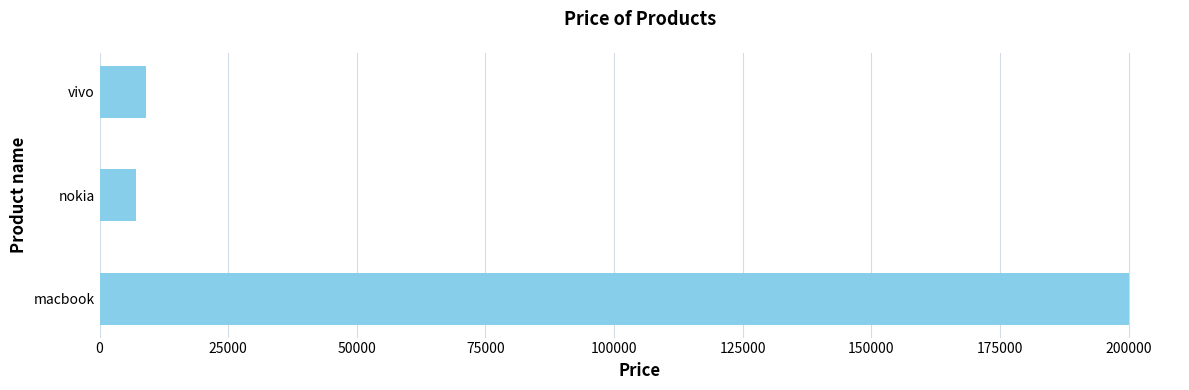

Rank the categories by value from highest to lowest.

macbook, vivo, nokia